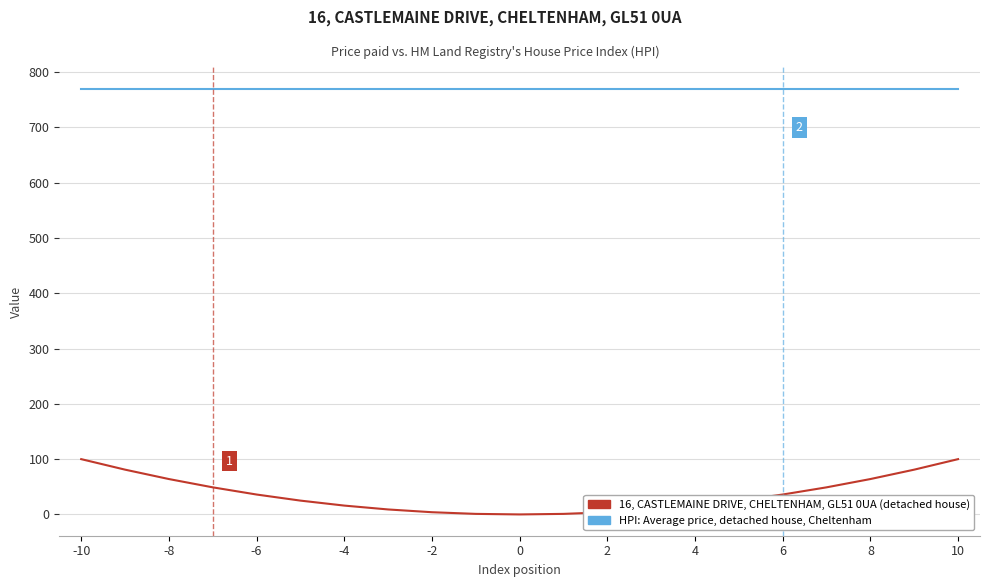

What is the maximum value shown in the chart?

770